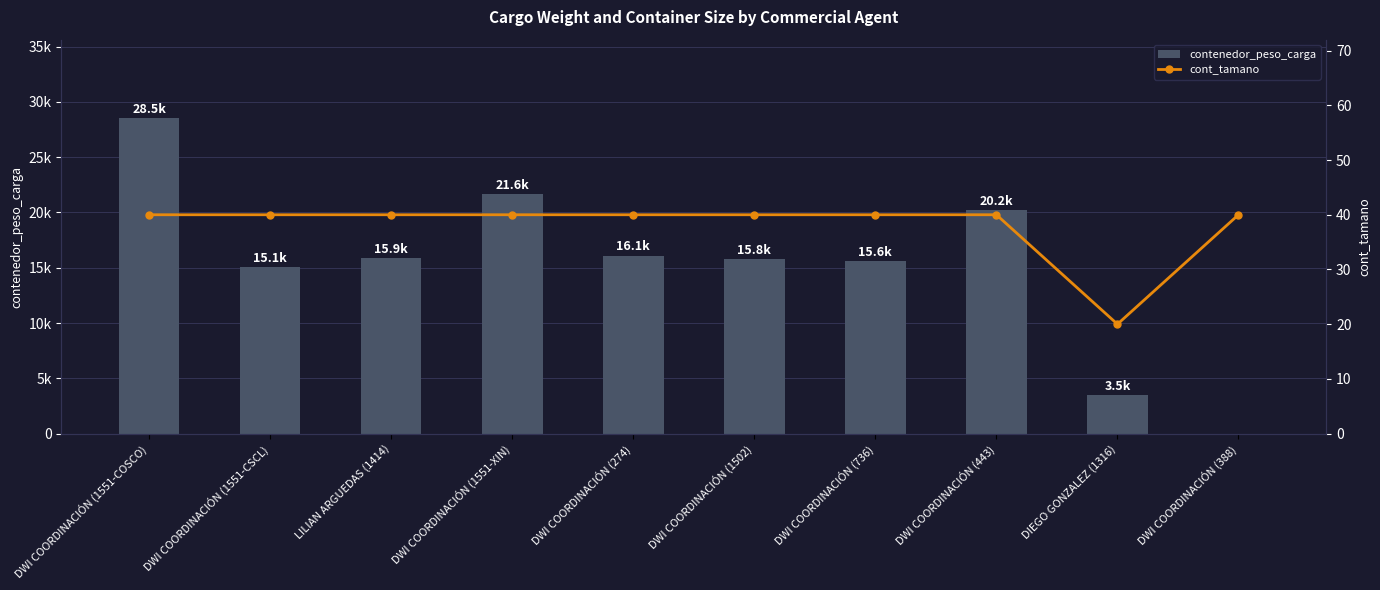

Read the cont_tamano value at LILIAN ARGUEDAS (1414), to the nearest 5.

40